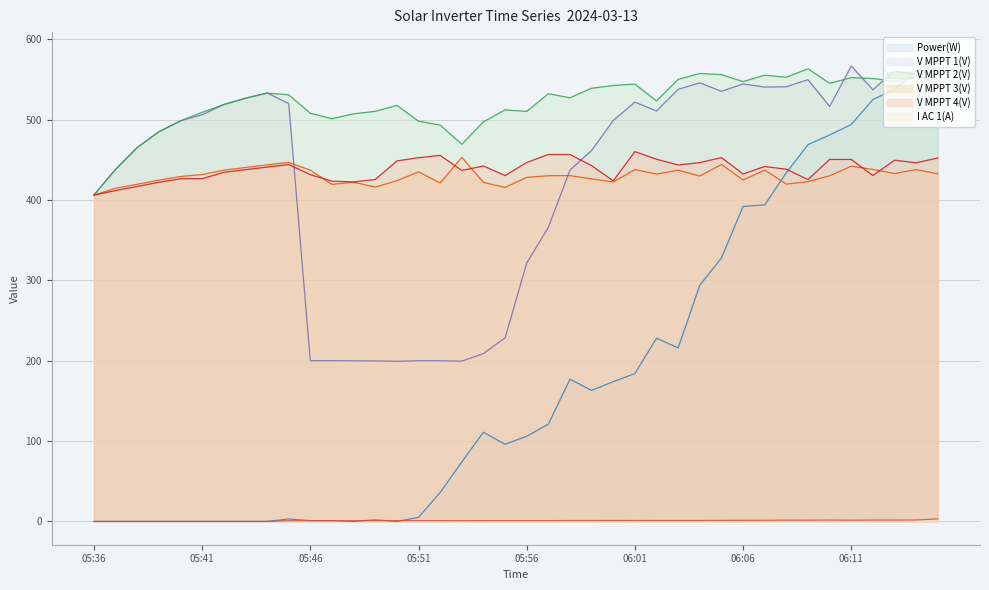

Does the chart have visible grid lines?

Yes